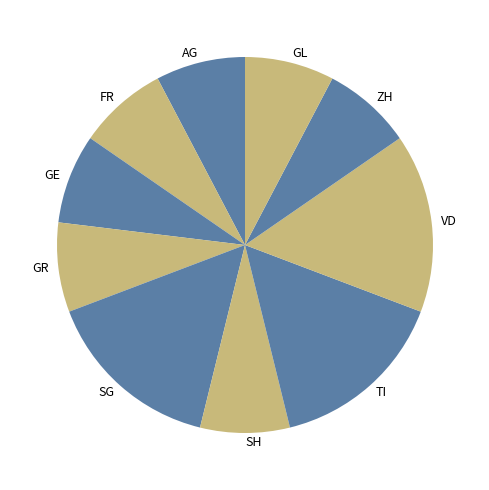

Which has a higher value, SH or TI?

TI